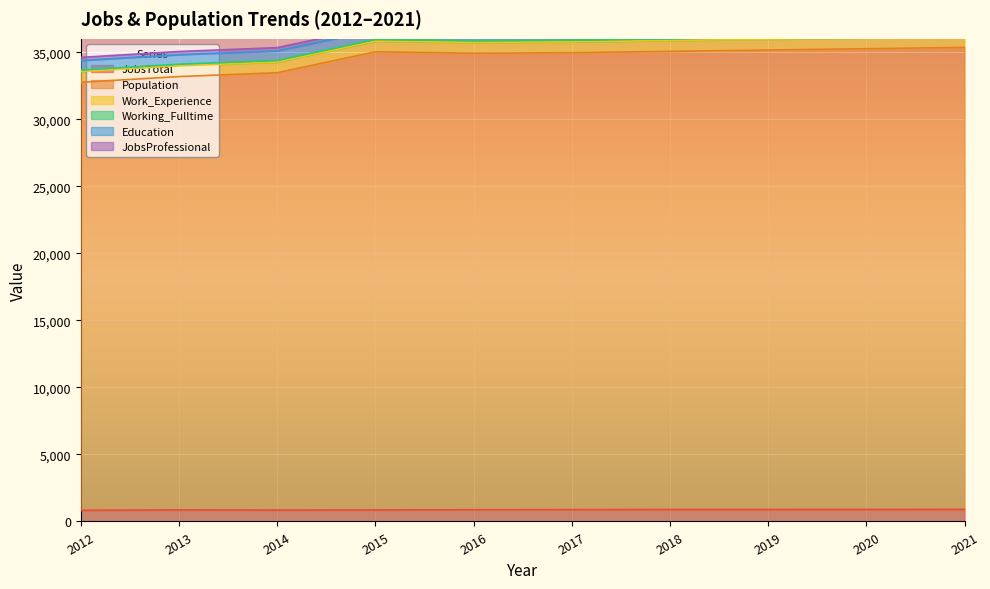

True or false: Working_Fulltime and JobsProfessional intersect in this chart.

False